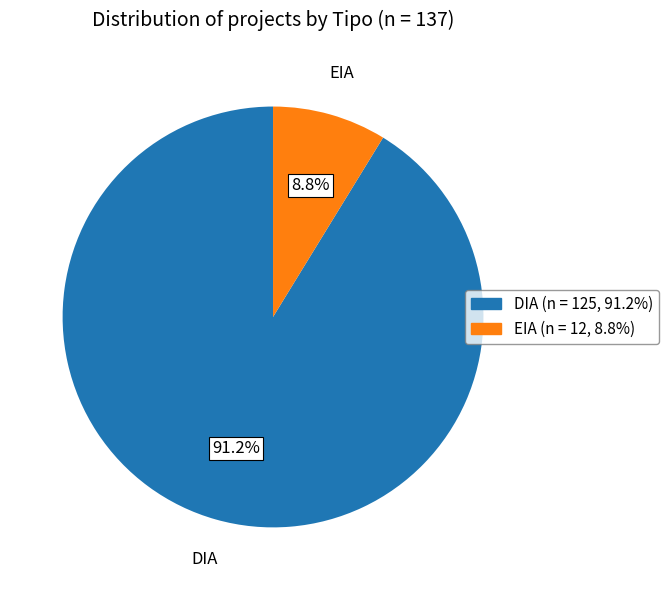

What portion of the pie excludes DIA?

8.8%